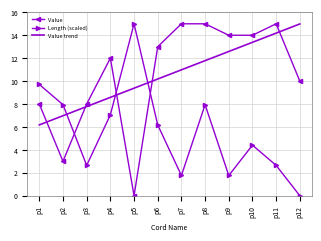

What is the total value across all series at p8?

34.7